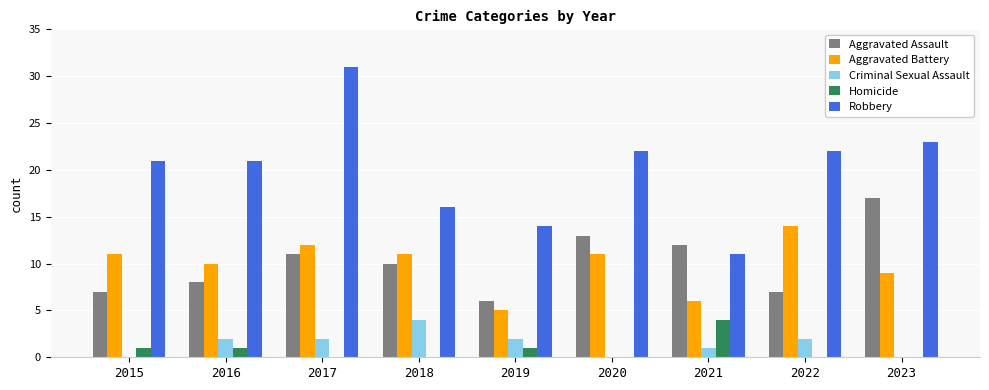

What value does the Aggravated Assault series have at 2020?

13